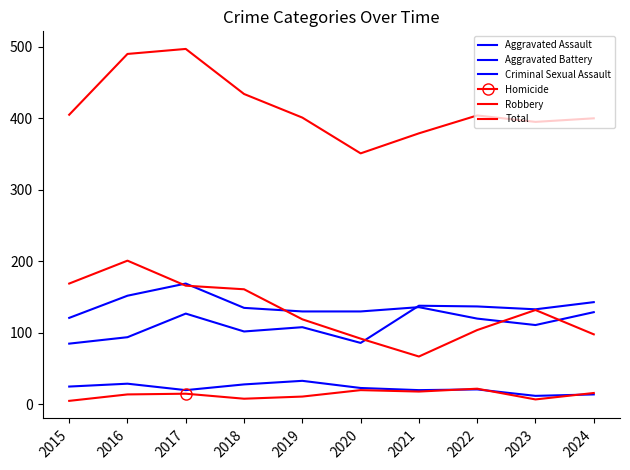

How many categories are shown in the chart?

10